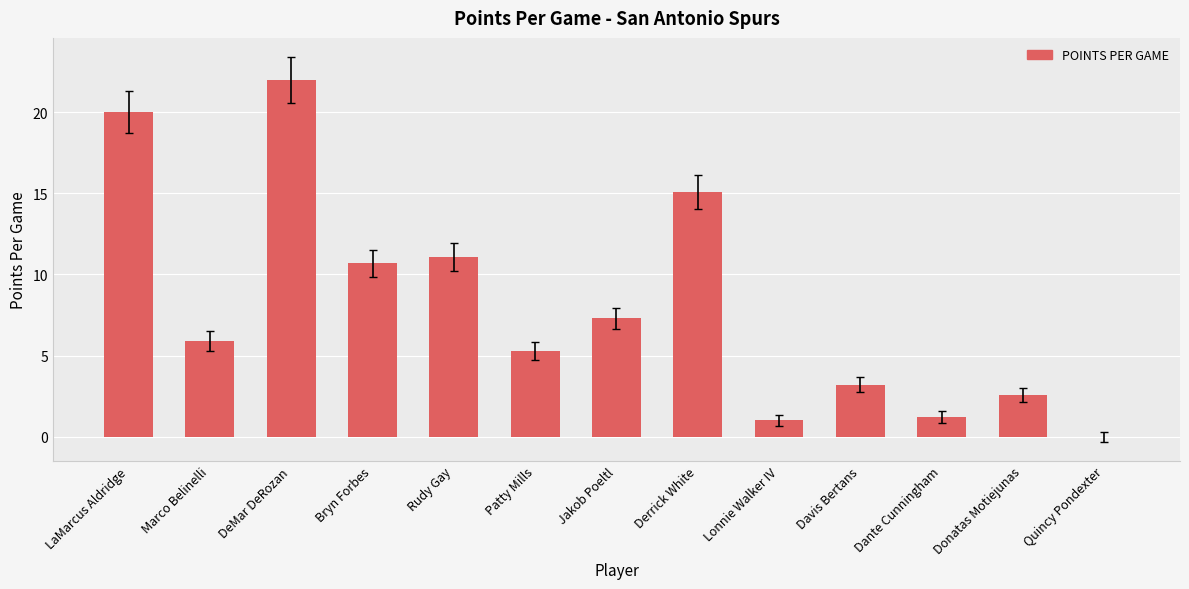

The chart shows a value of 4.8 at Rudy Gay. True or false?

False